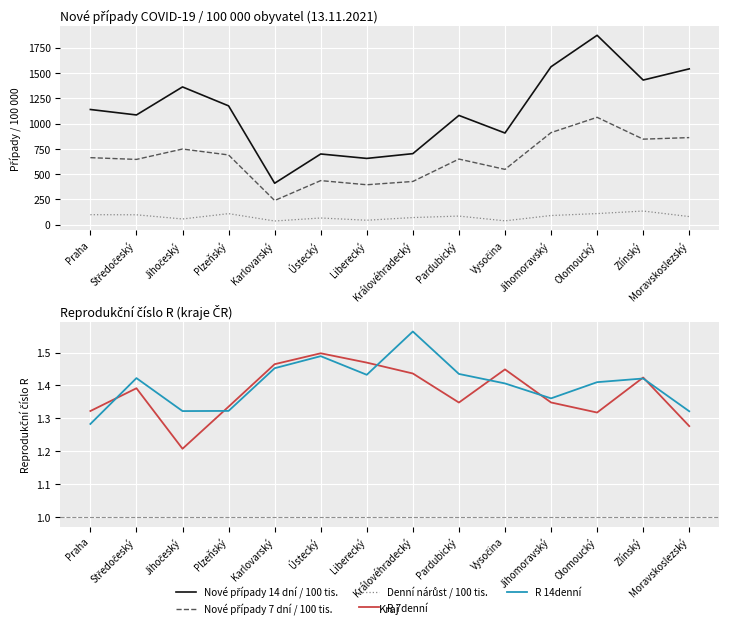

Where is the first local minimum for R 7denní?

Jihočeský